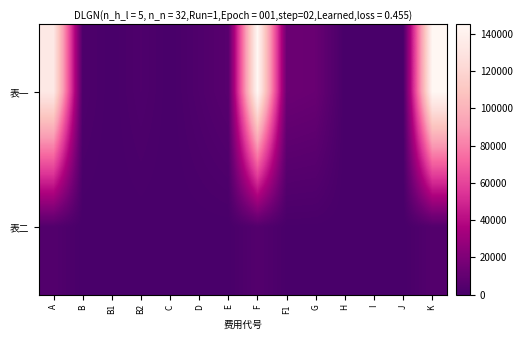

Count the number of categories in the chart.

14